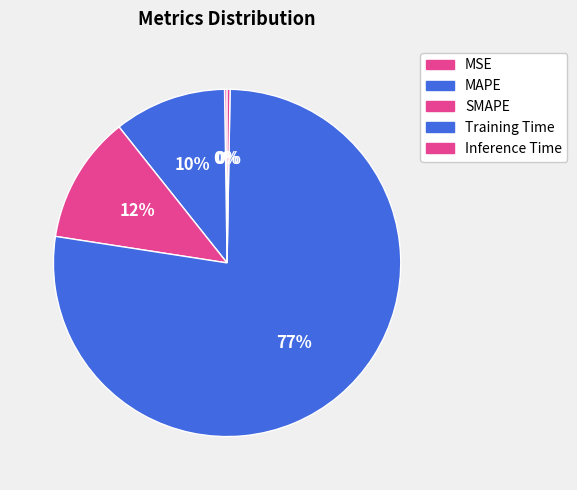

To the nearest percent, what percentage of the pie is SMAPE?

12%